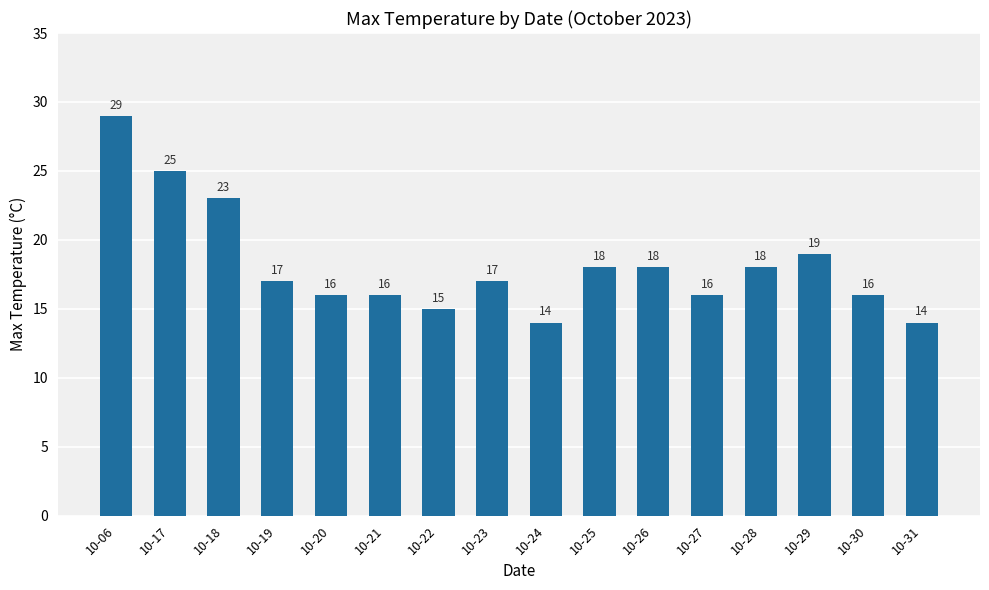

What is the sum of all values?

291